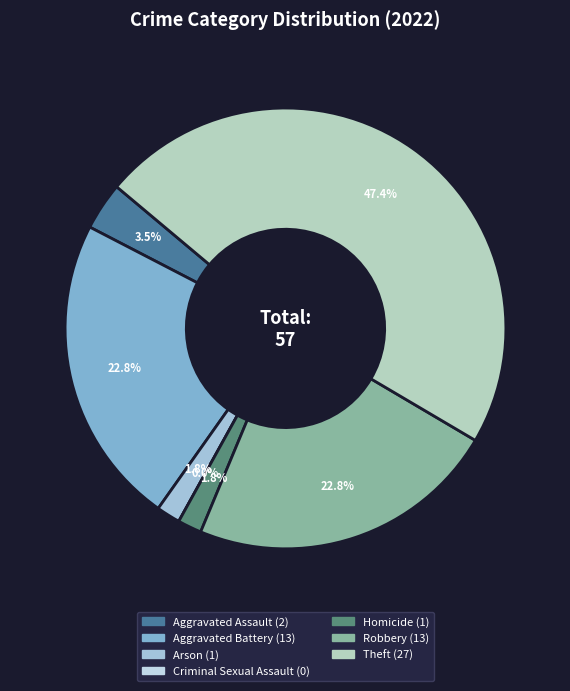

Does any single category account for the majority?

No